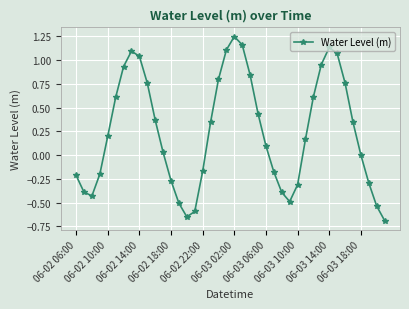

What is the smallest value displayed?

-0.7